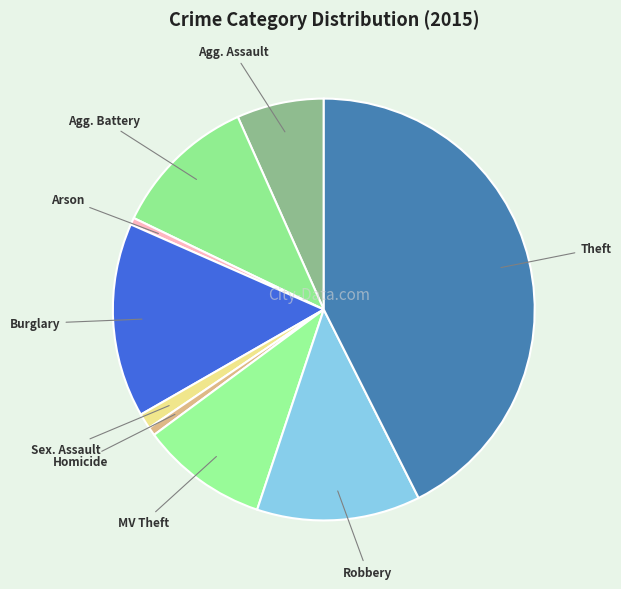

Does any single category account for the majority?

No